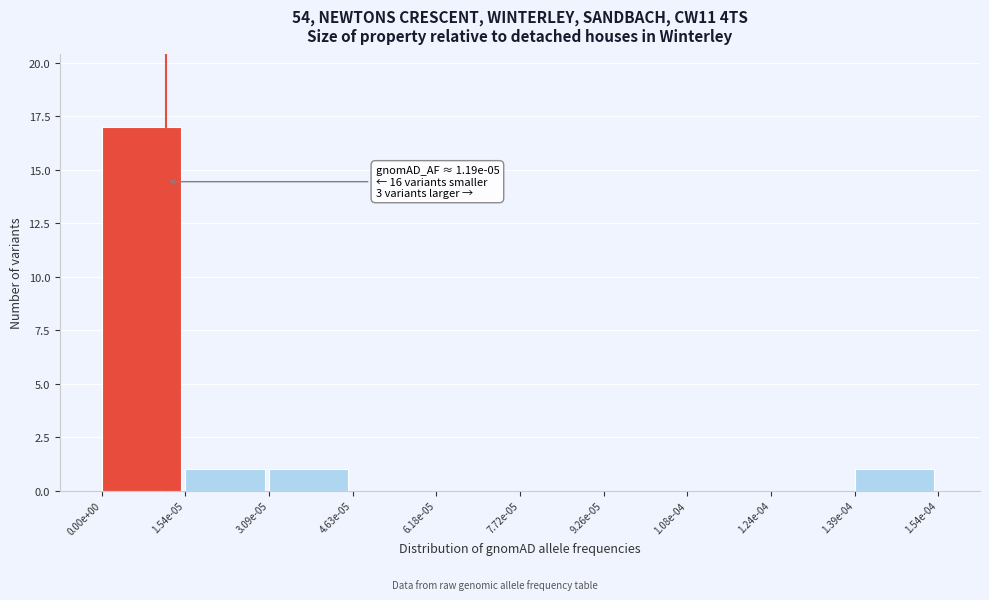

Reading left to right, transcribe all the data shown in this chart.

0.00e+00=17	1.54e-05=1	3.09e-05=1	4.63e-05=0	6.18e-05=0	7.72e-05=0	9.26e-05=0	1.08e-04=0	1.24e-04=0	1.39e-04=1